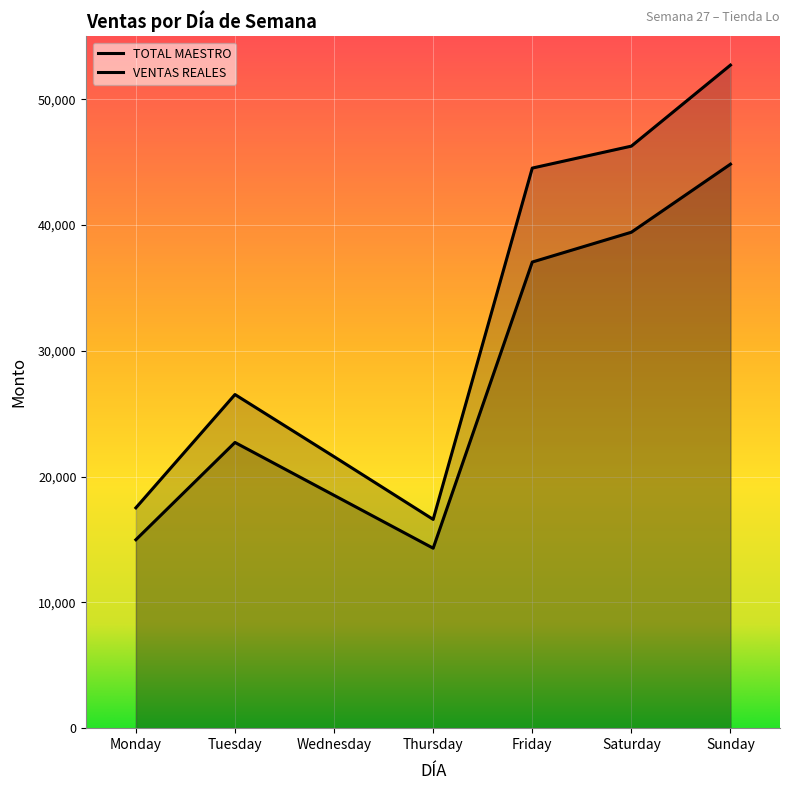

Where is the first local minimum for TOTAL MAESTRO?

Thursday